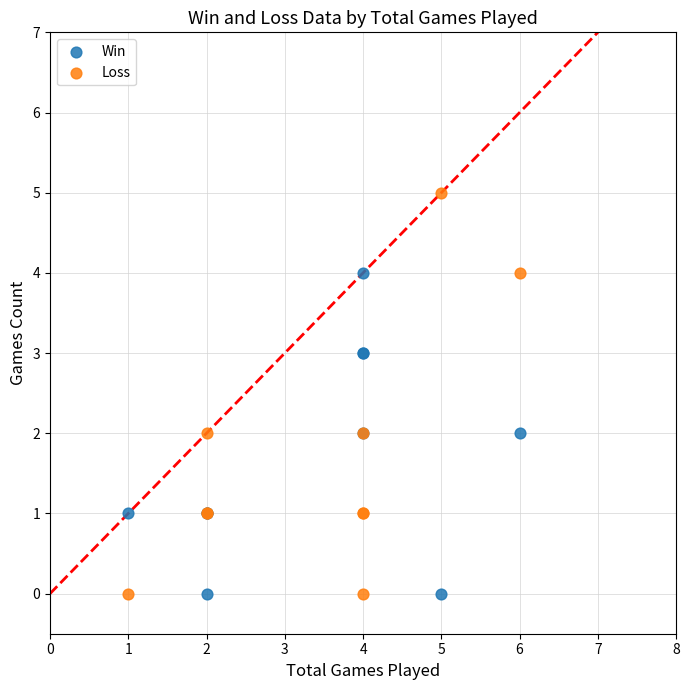

Which series reaches the maximum Y coordinate?

Loss